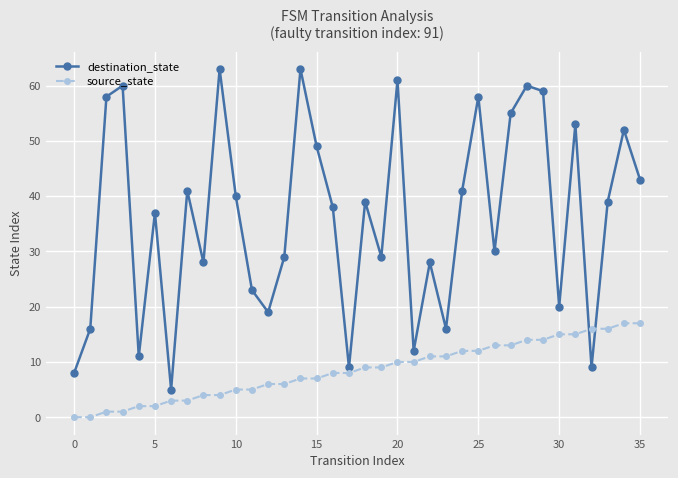

True or false: destination_state has more than 0 interior local peaks.

True